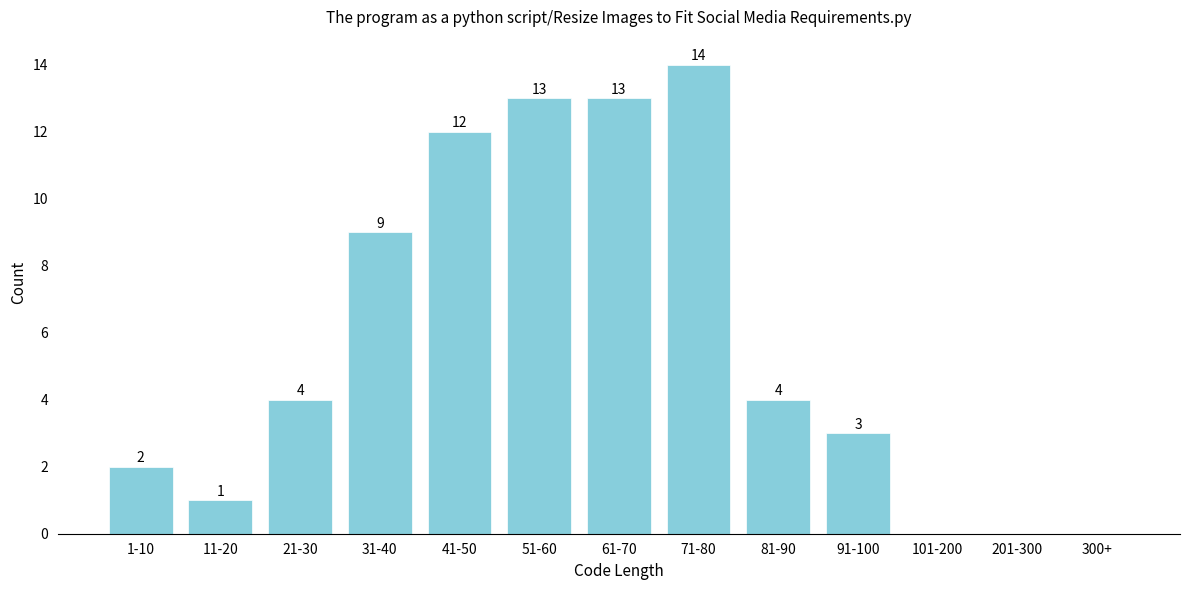

Reading left to right, transcribe all the data shown in this chart.

1-10=2	11-20=1	21-30=4	31-40=9	41-50=12	51-60=13	61-70=13	71-80=14	81-90=4	91-100=3	101-200=0	201-300=0	300+=0